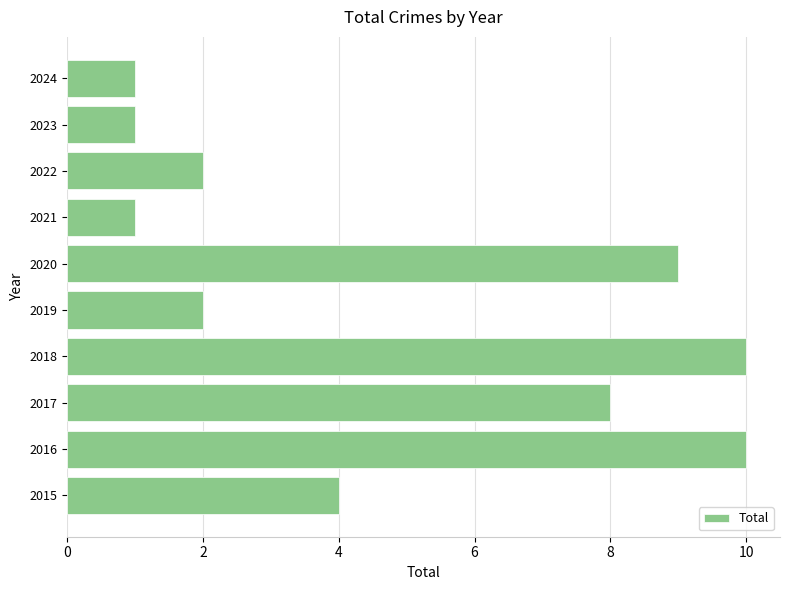

Where is the data nearest to the value 5?

2015